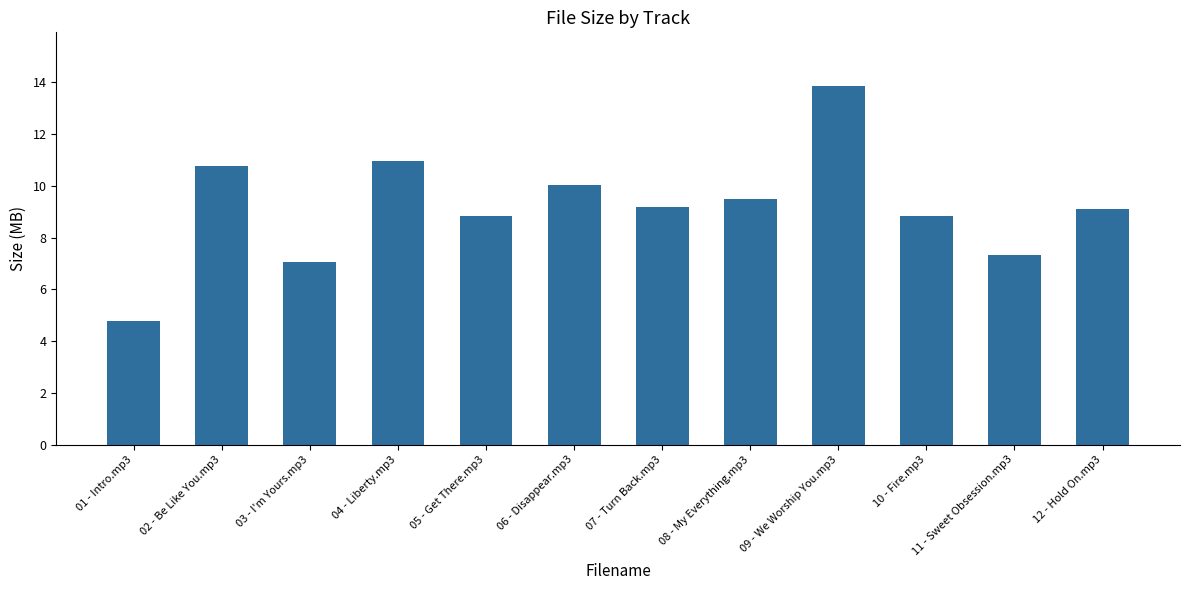

What is the difference between the second highest and second lowest values?

3.9